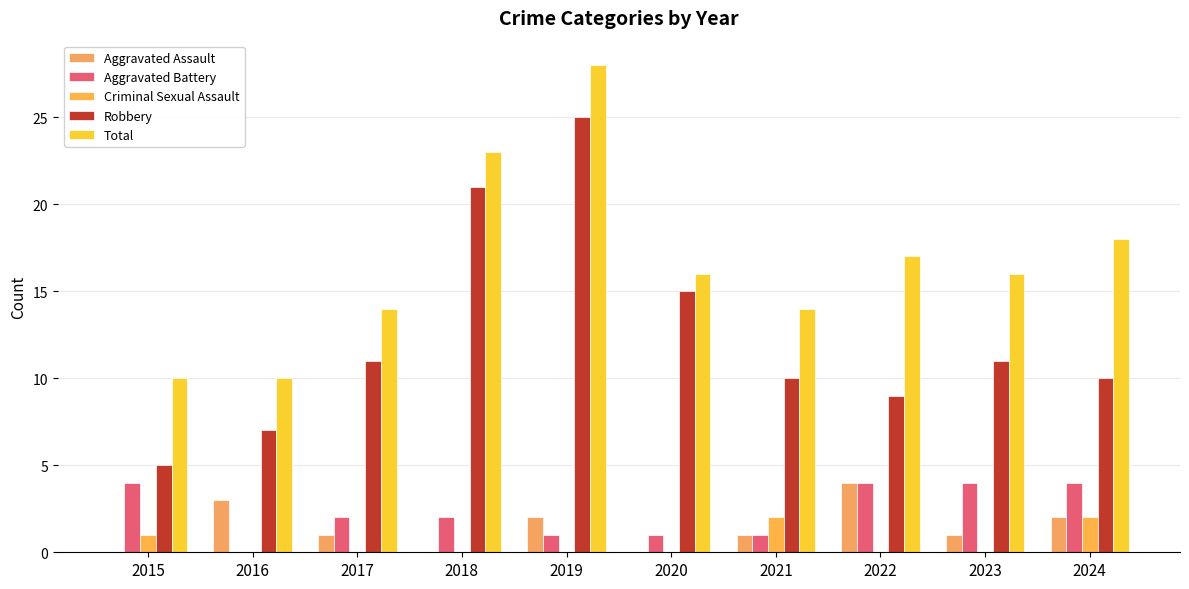

At how many categories does at least one series exceed 23?

1